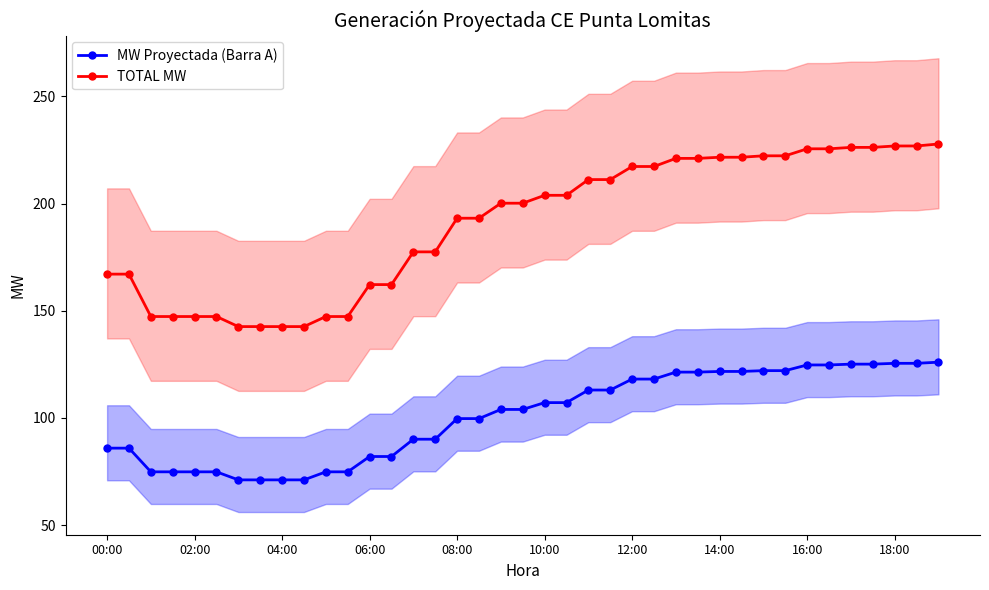

True or false: MW Proyectada (Barra A) and TOTAL MW intersect in this chart.

False